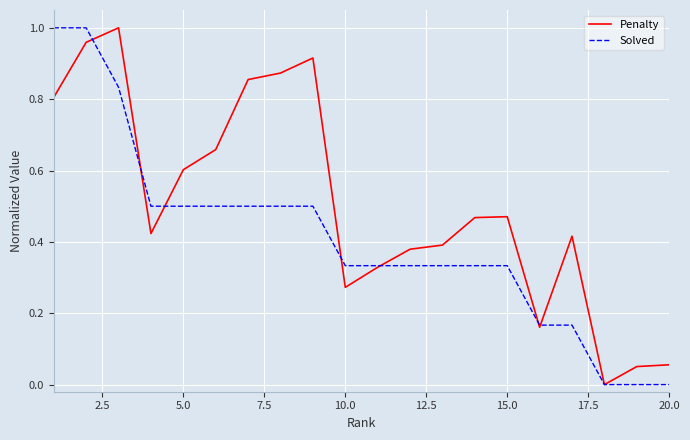

Rank the series by their average value, from highest to lowest.

Penalty, Solved